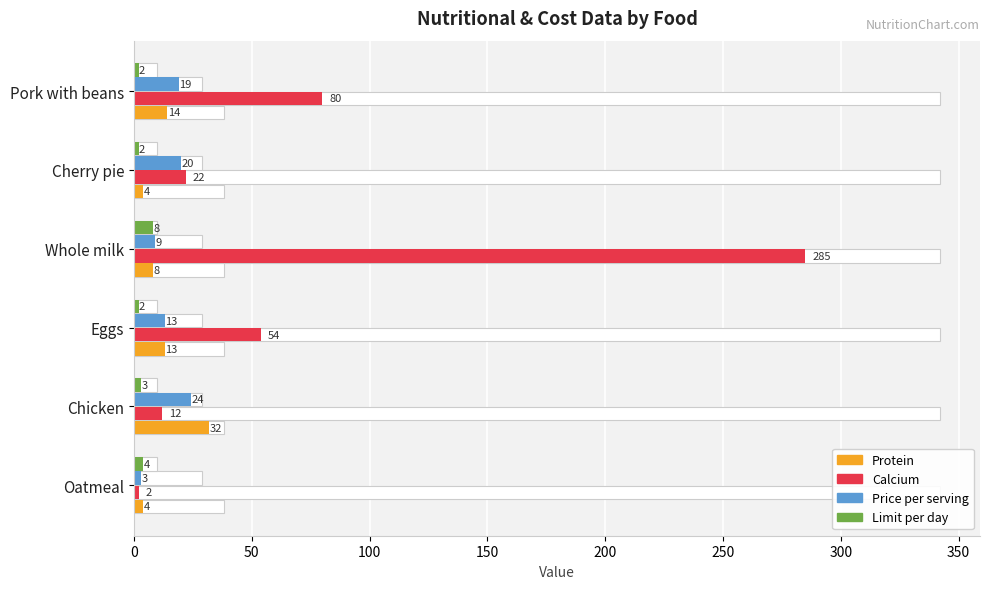

What is the value of the Calcium bar at the 4th from the left?

285